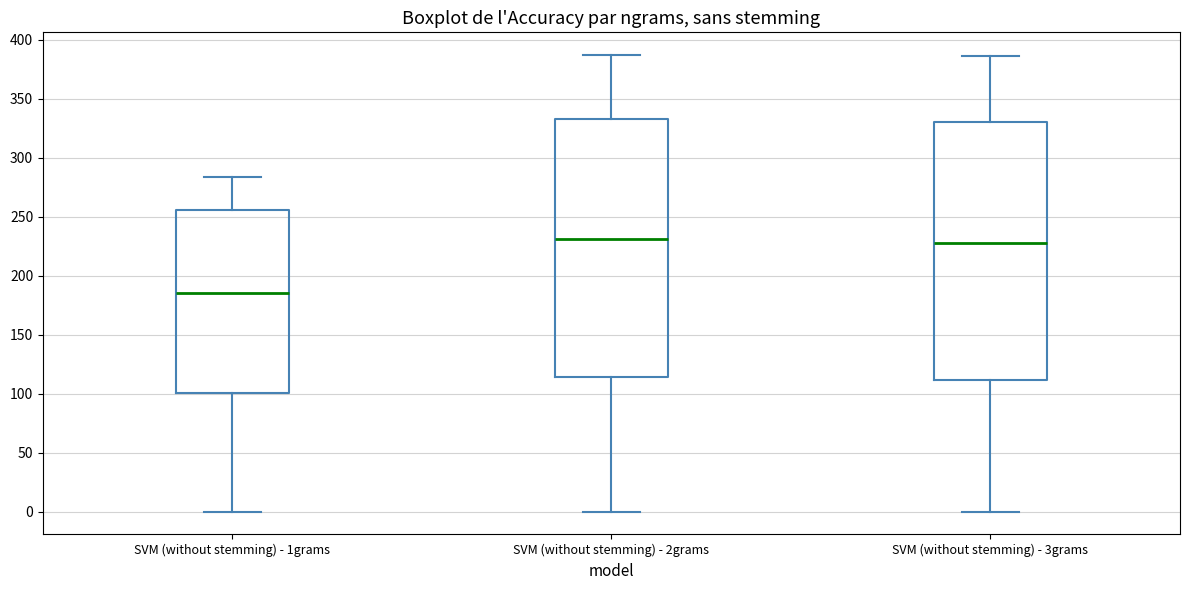

Reading left to right, read every box against the y-axis: the position of its median line, the range the box covers, and the ends of its whiskers. The values are not printed on the chart, so give them approximately, as read against the axis.

SVM (without stemming) - 1grams: median 185, box 100 to 255, whiskers 0 to 285
SVM (without stemming) - 2grams: median 230, box 115 to 335, whiskers 0 to 385
SVM (without stemming) - 3grams: median 230, box 110 to 330, whiskers 0 to 385